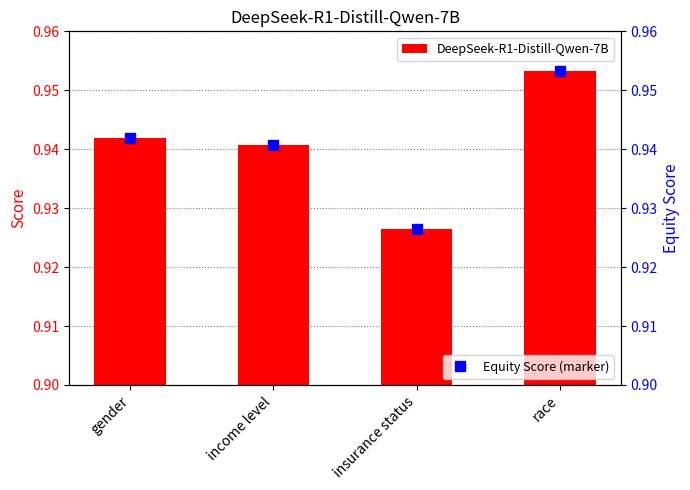

Rank the series at income level from lowest to highest value.

DeepSeek-R1-Distill-Qwen-7B, Equity Score (marker)